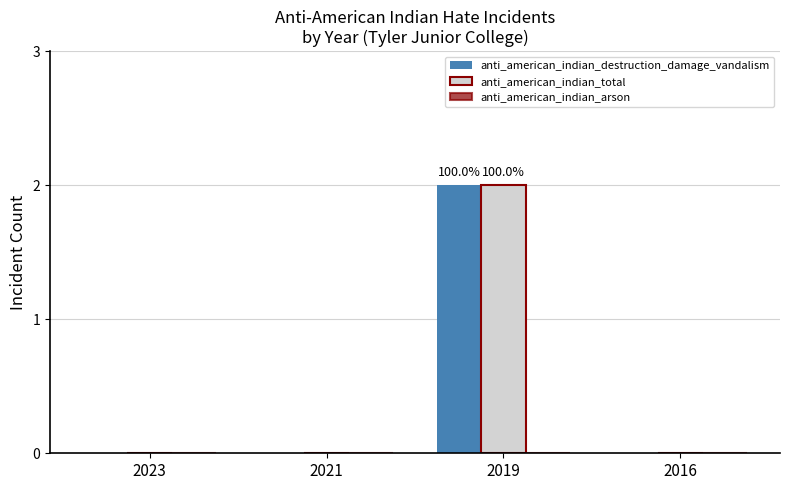

The anti_american_indian_destruction_damage_vandalism series shows 0 at 2016. True or false?

True